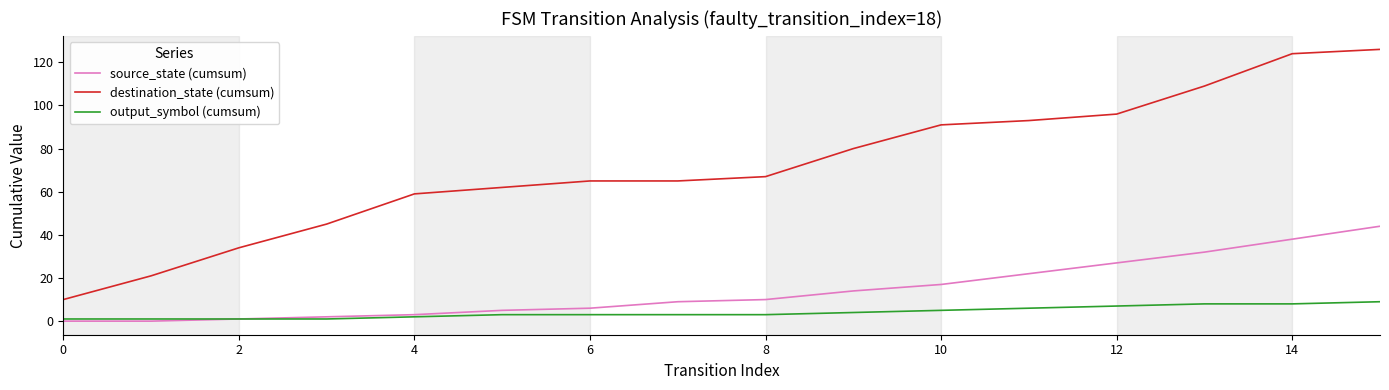

True or false: destination_state (cumsum) and output_symbol (cumsum) cross at least once.

False